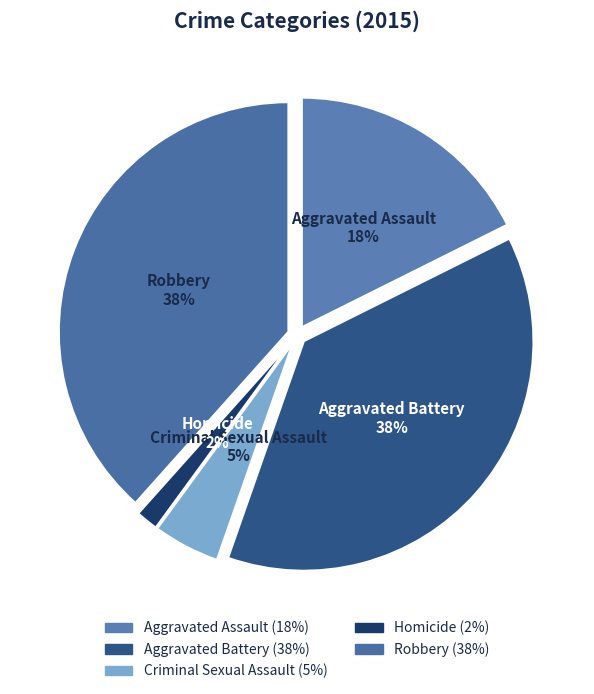

To the nearest percent, what is the average slice percentage?

20%